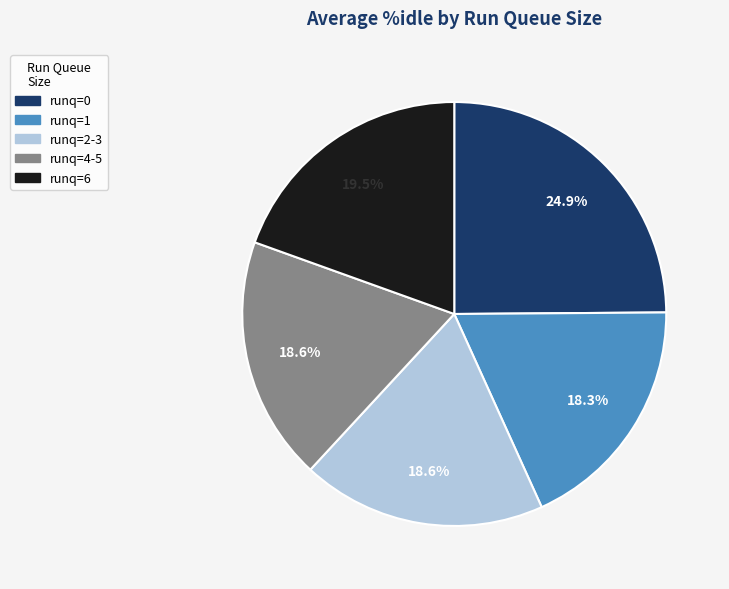

Does any single category account for the majority?

No